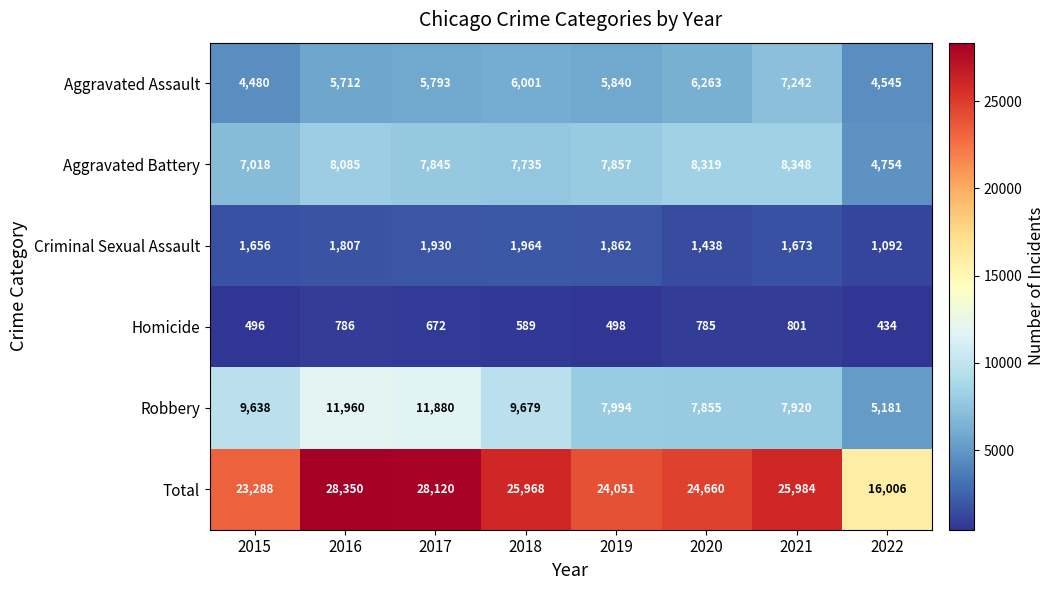

Which category has the lowest value across all series?

2022